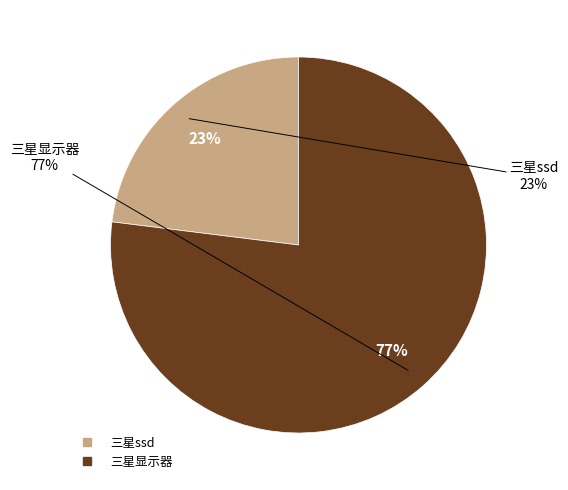

What is the smallest slice in the pie chart?

三星ssd